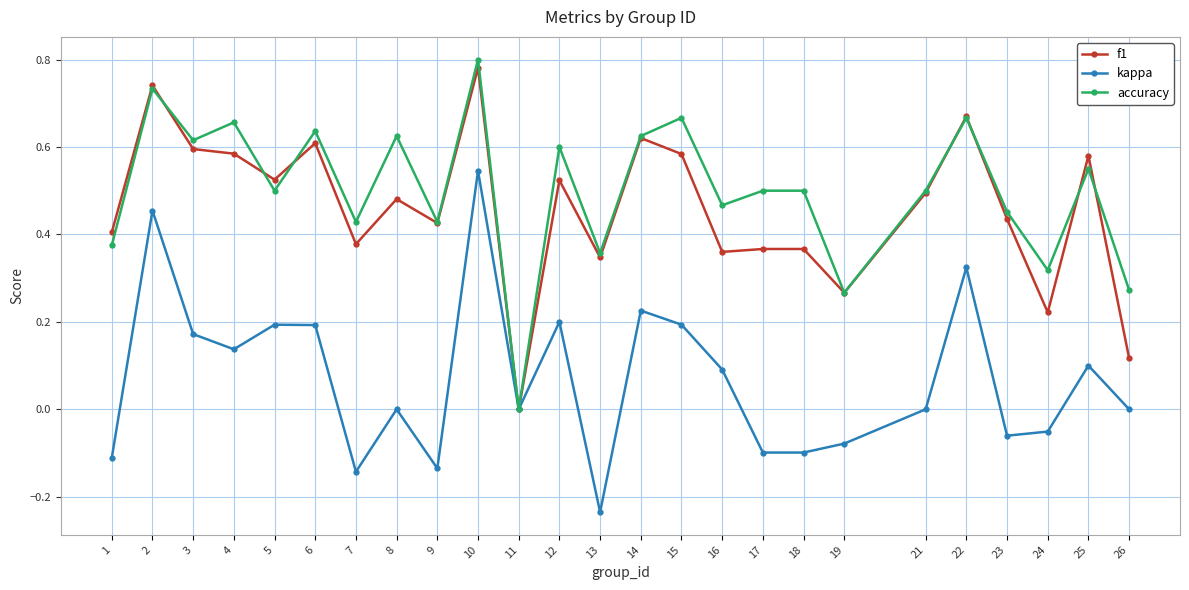

Count the number of categories in the chart.

25